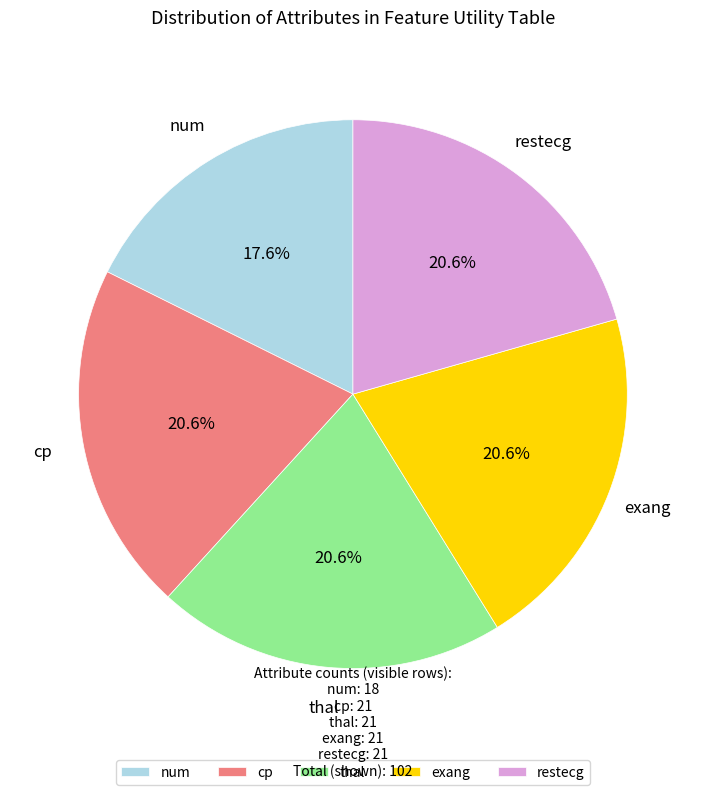

What is the smallest slice in the pie chart?

num